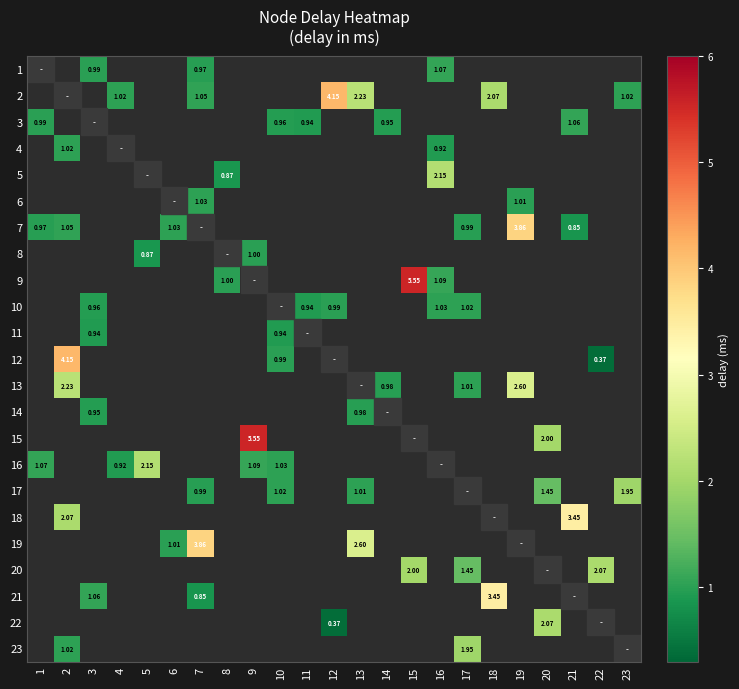

How many values in row_13 are above zero?

2